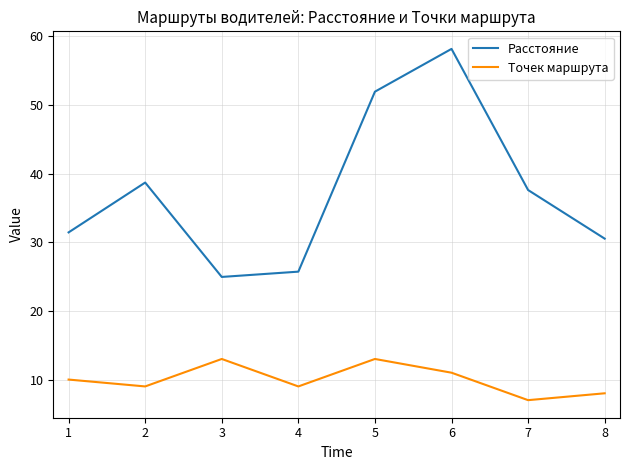

What are all the series names shown in the legend?

Расстояние, Точек маршрута